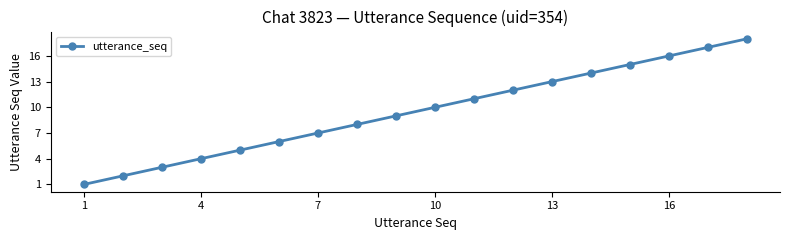

What is the greatest value displayed?

18